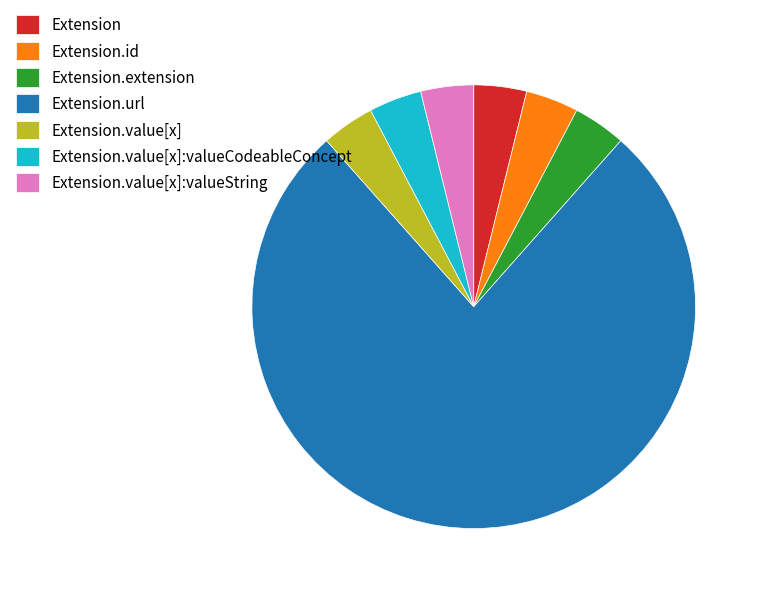

Which slice is the largest?

Extension.url